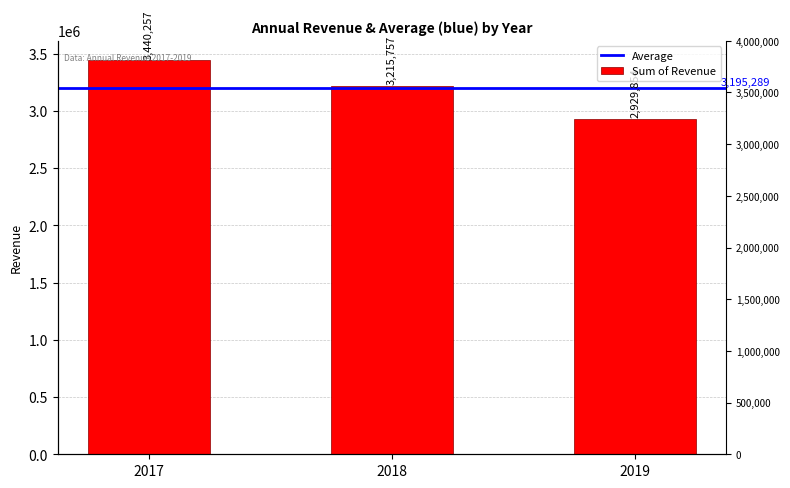

What is the difference between the values at 2019 and 2017?

510403